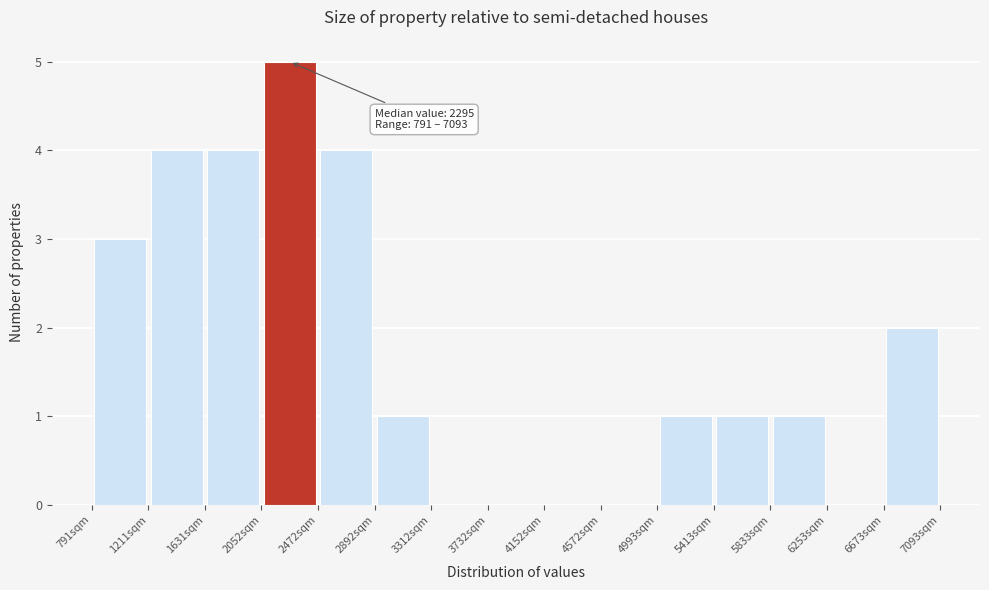

Which range on the x-axis has the tallest bar?

2050 to 2450